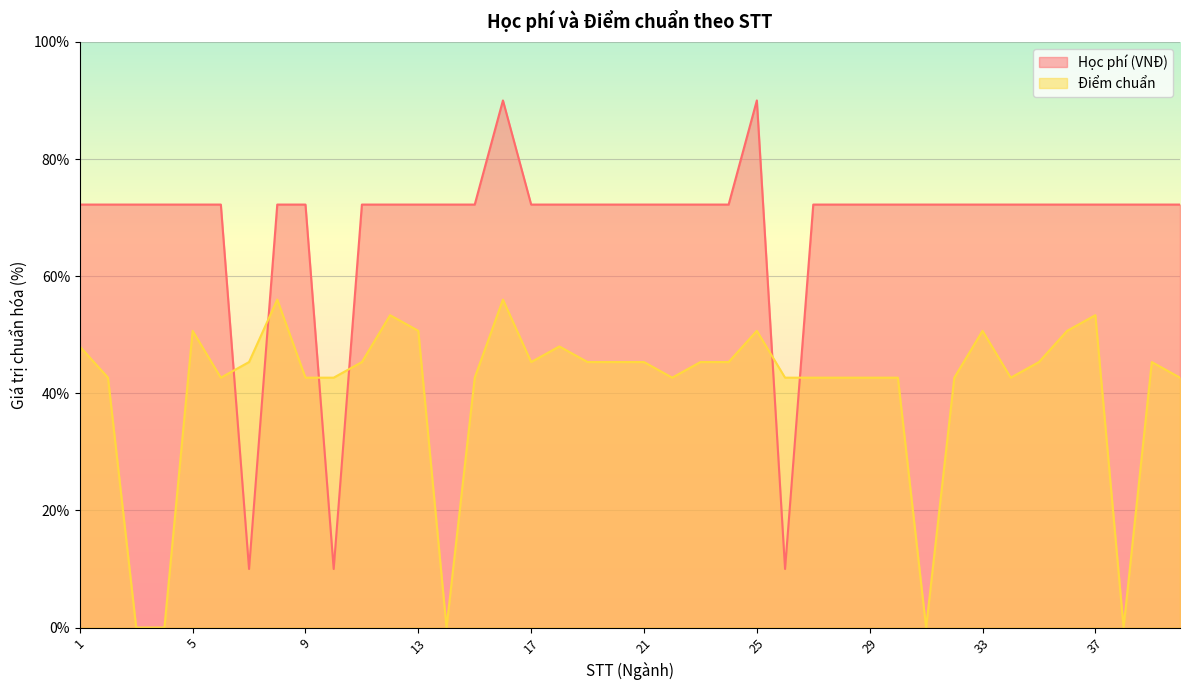

How many categories are shown in the chart?

40